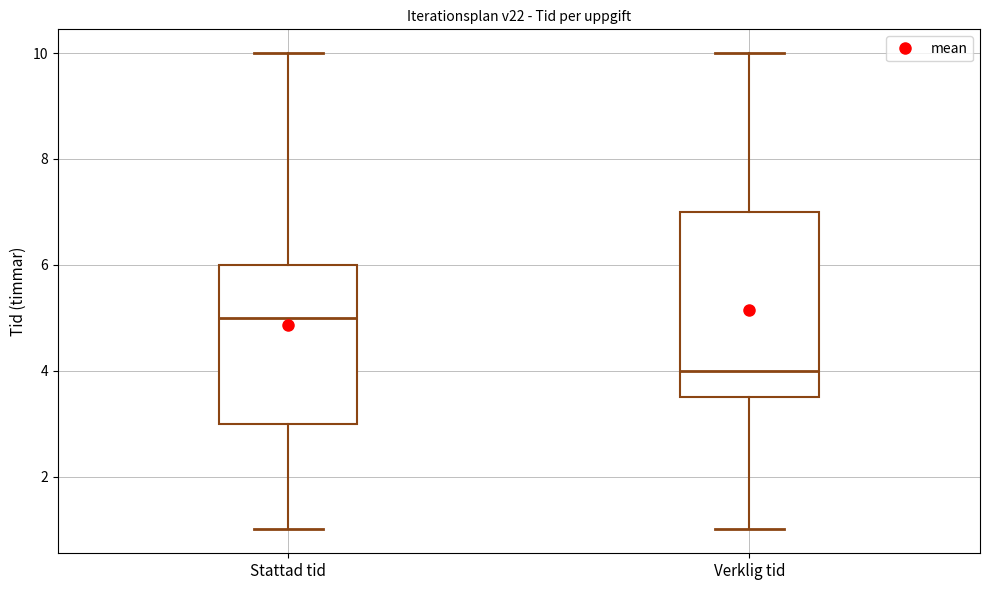

Comparing the boxes themselves (not the whiskers), which one is the tallest?

Verklig tid